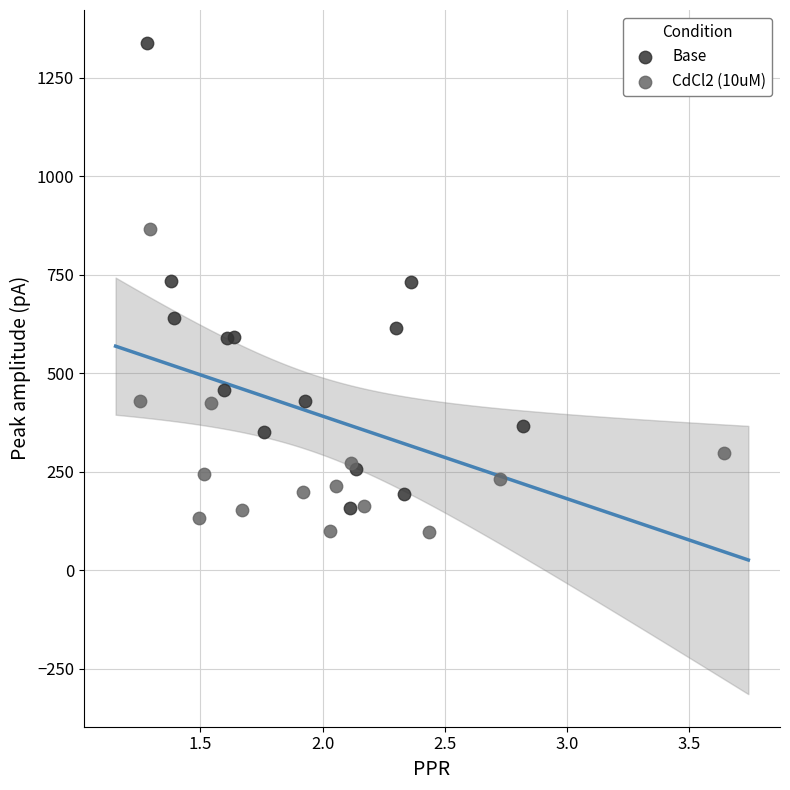

Which series reaches the maximum Y coordinate?

Base